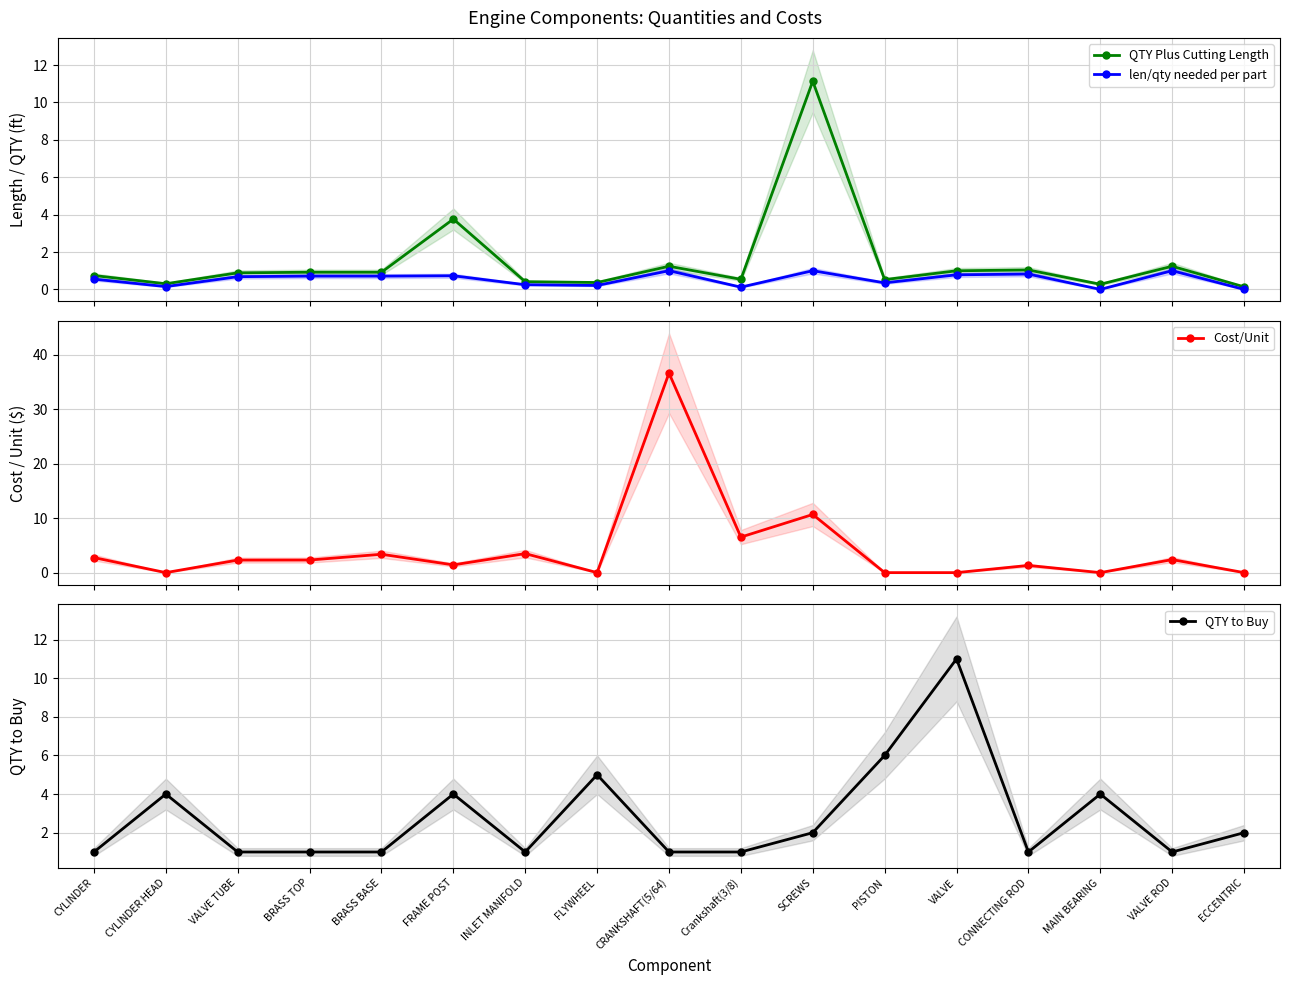

True or false: Cost/Unit has more than 2 interior local peaks.

True